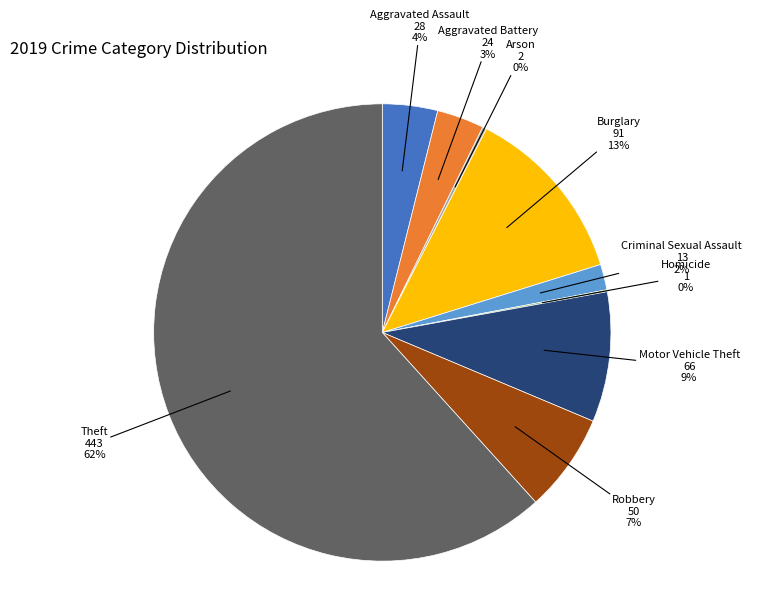

Is there any slice that represents more than half of the pie?

Yes